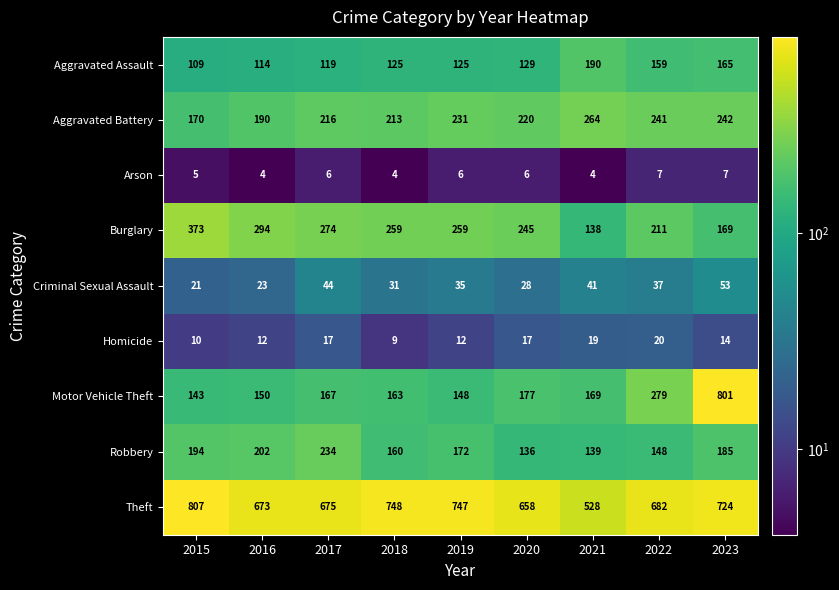

Rank the series by their maximum value, from highest to lowest.

Theft, Motor Vehicle Theft, Burglary, Aggravated Battery, Robbery, Aggravated Assault, Criminal Sexual Assault, Homicide, Arson